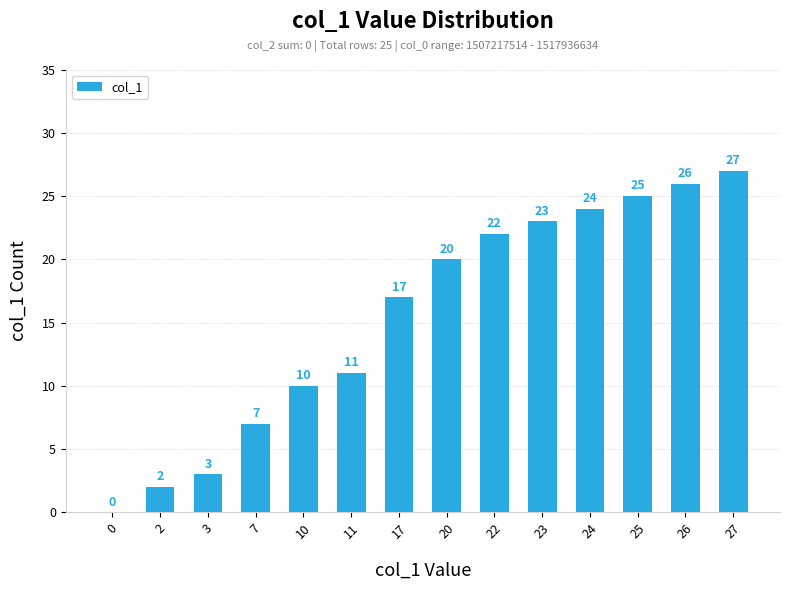

Reading left to right, list all the values displayed in this chart.

0=0	2=2	3=3	7=7	10=10	11=11	17=17	20=20	22=22	23=23	24=24	25=25	26=26	27=27